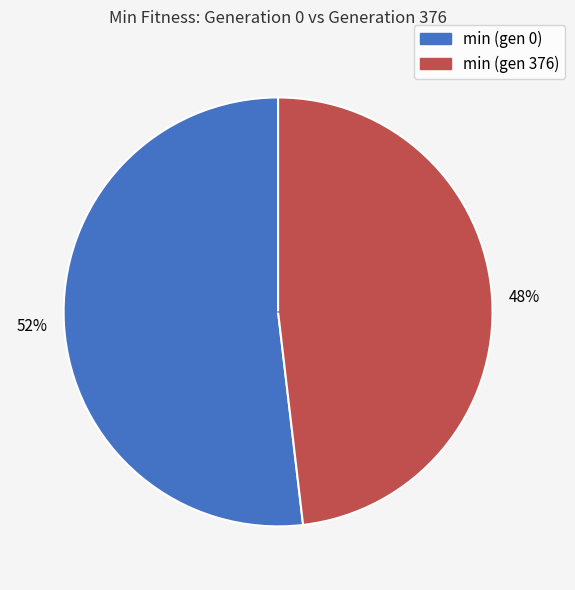

True or false: min (gen 0) accounts for 45% of the total.

False